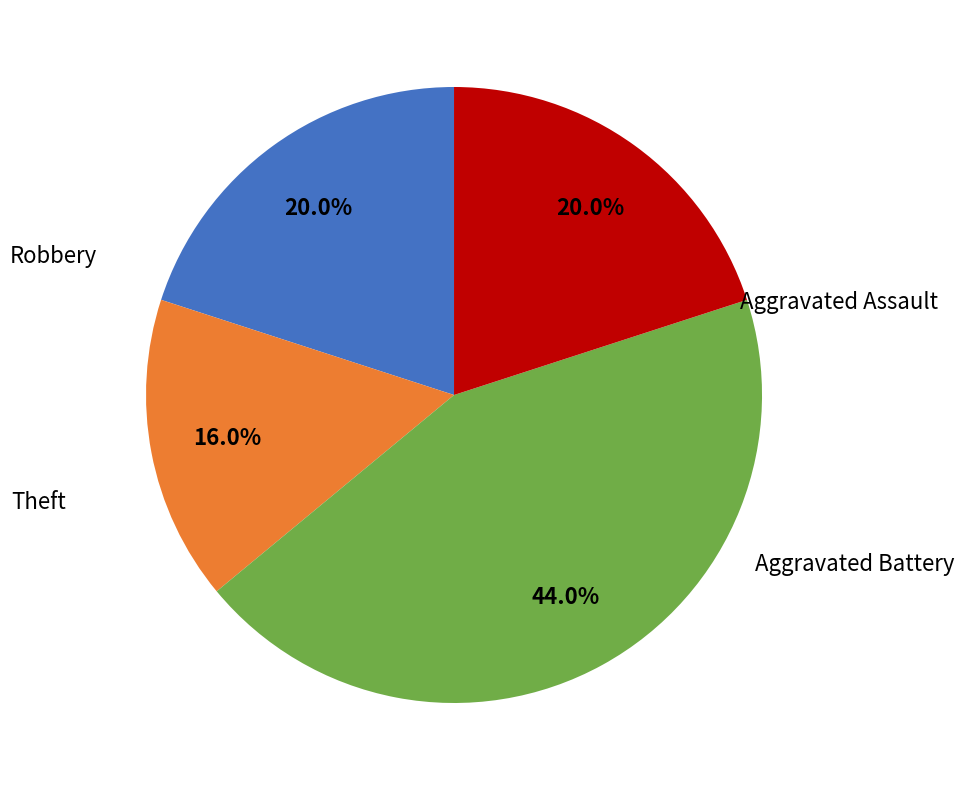

Is there a majority slice in this chart?

No